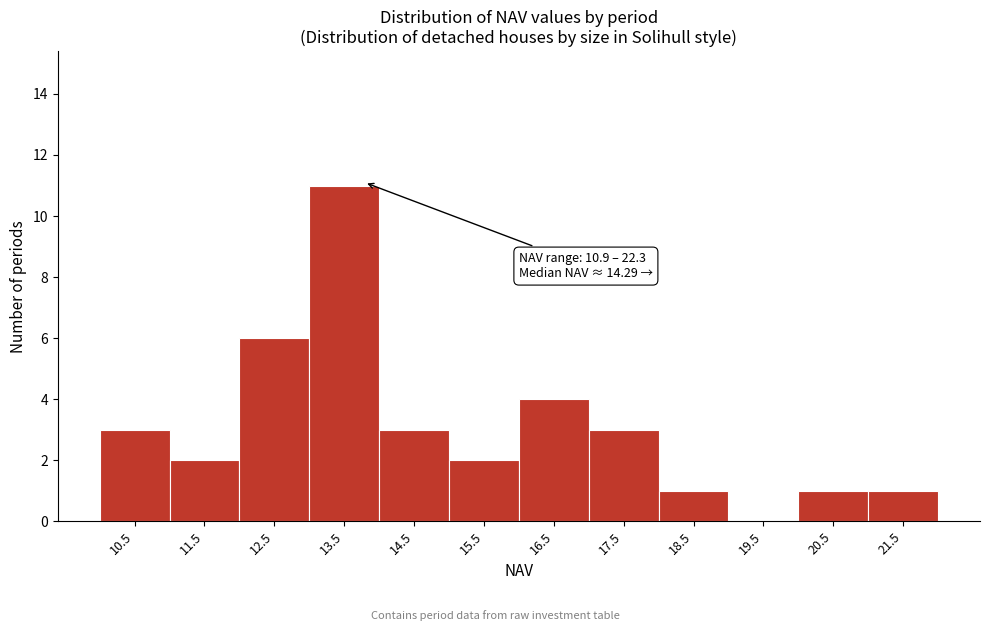

What is the sum of the values at 14.5 and 21.5?

4